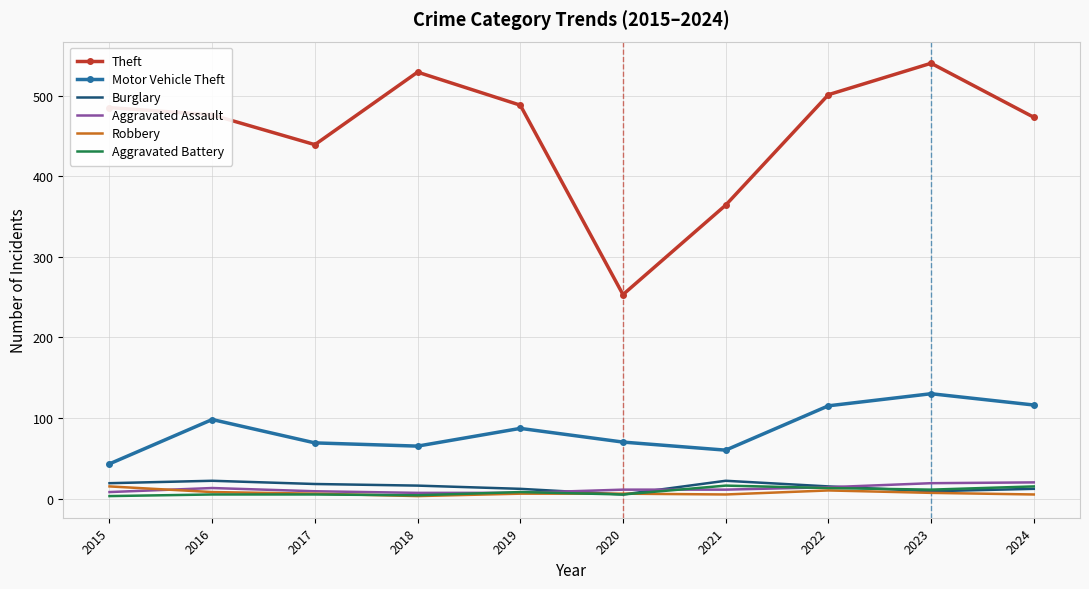

What is the approximate value of Theft at 2024?

473